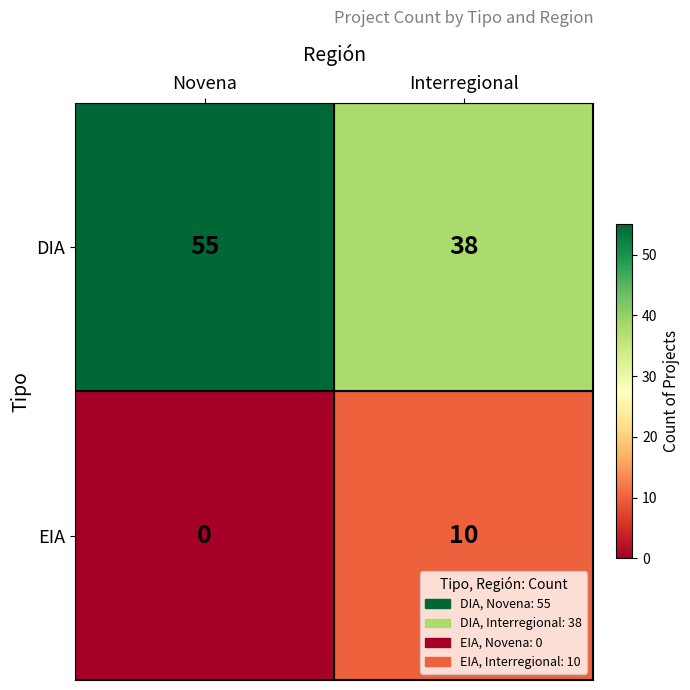

What is the difference between the highest and lowest values at Interregional?

28